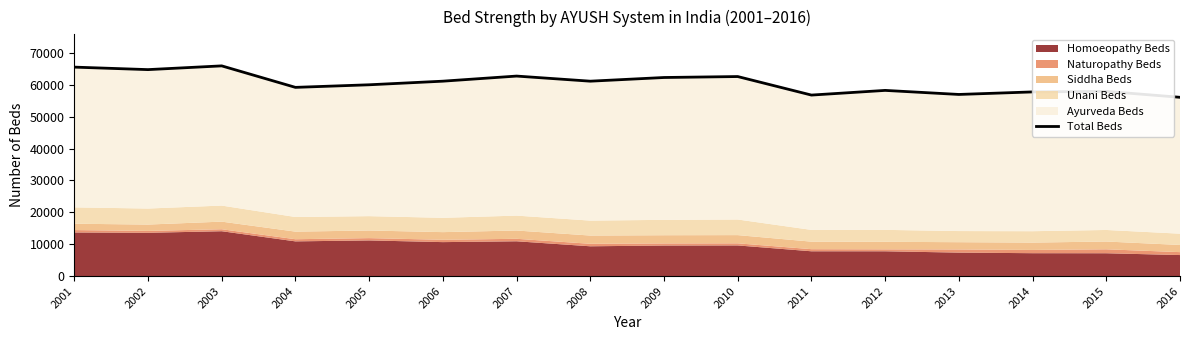

How many data points does each series have?

16